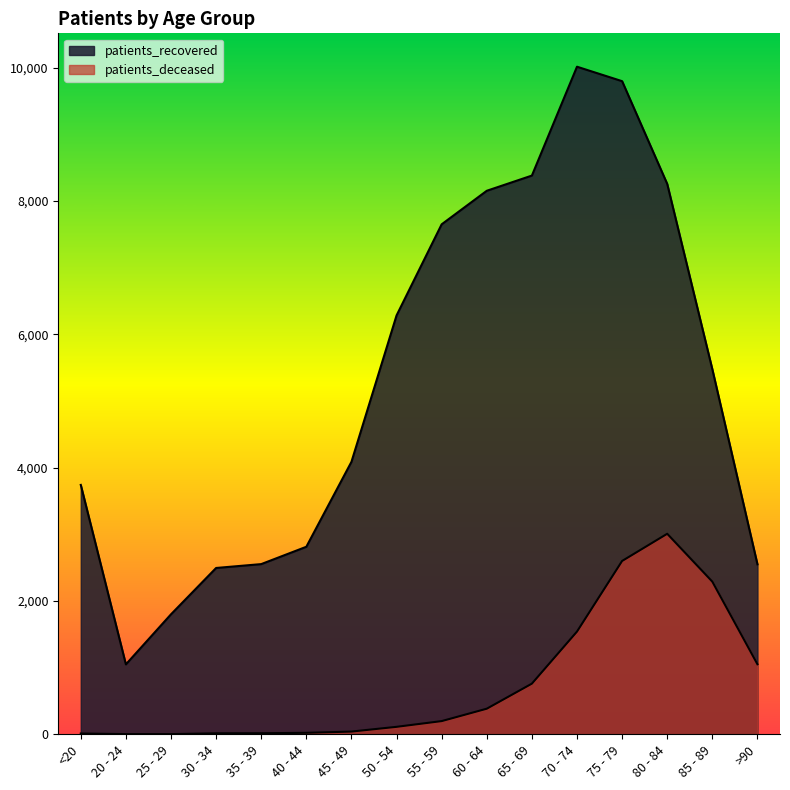

What are all the series names shown in the legend?

patients_deceased, patients_recovered